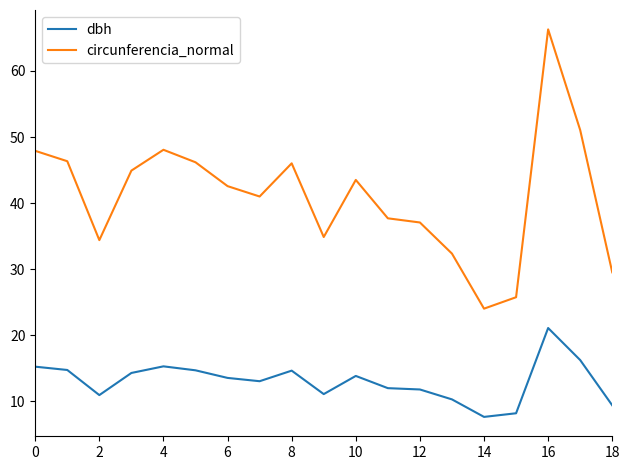

True or false: dbh and circunferencia_normal intersect in this chart.

False